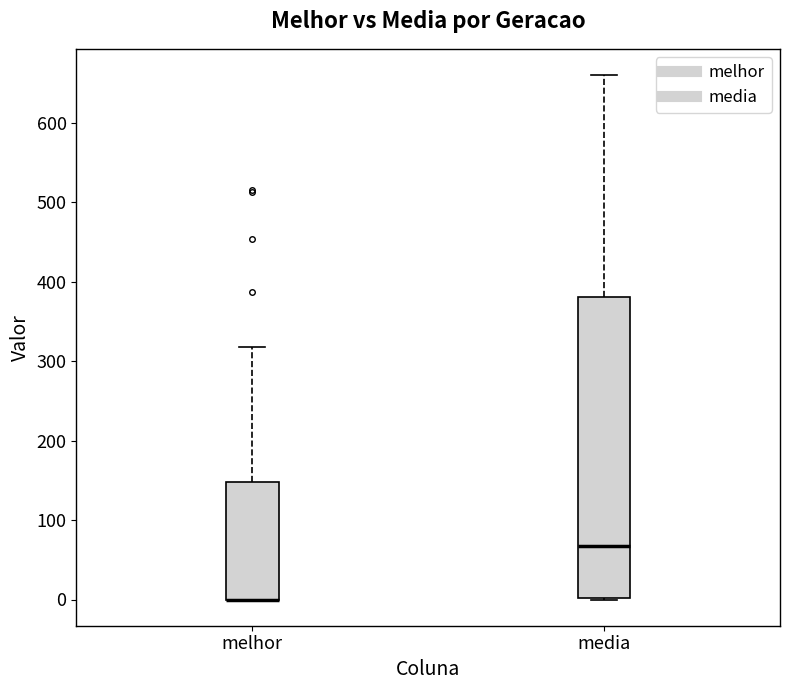

Where is the lower edge of the box for melhor on the y-axis? The values are not printed on the chart, so give them approximately, as read against the axis.

0